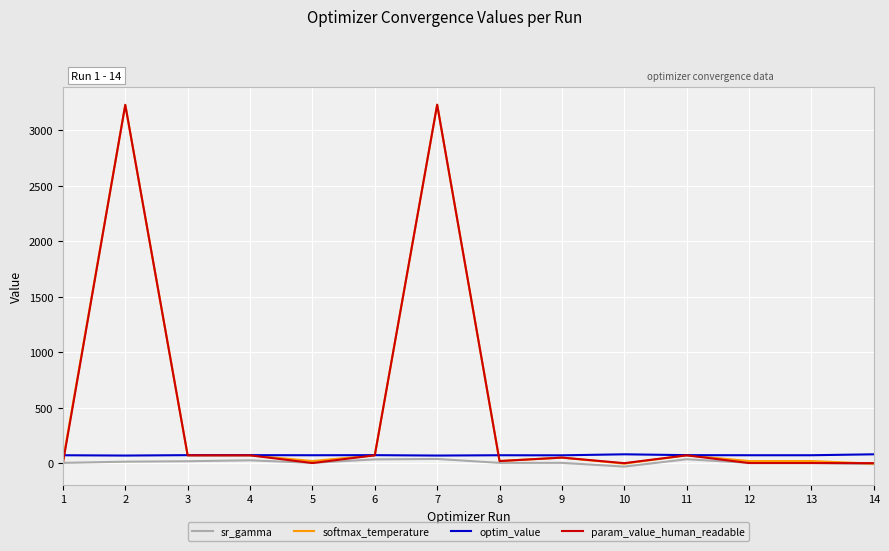

Does the chart display data point markers on the line(s)?

No